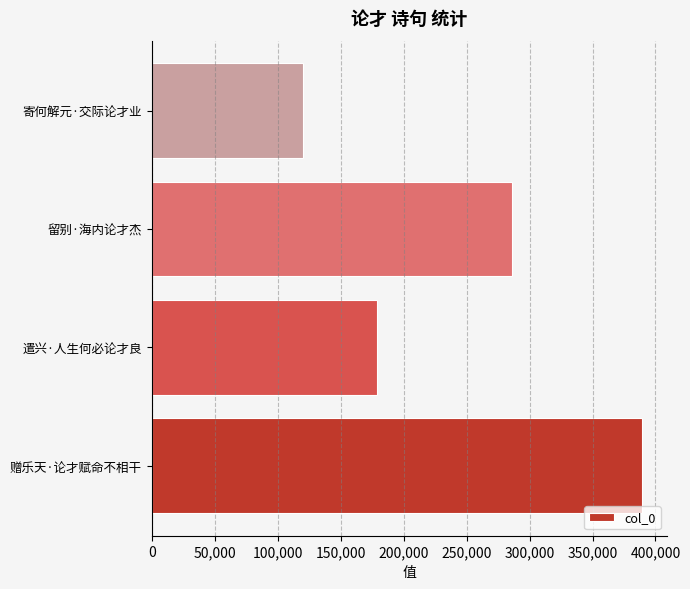

Reading bottom to top, extract all data points from this chart.

赠乐天·论才赋命不相干=389483	遣兴·人生何必论才良=178662	留别·海内论才杰=286408	寄何解元·交际论才业=120217